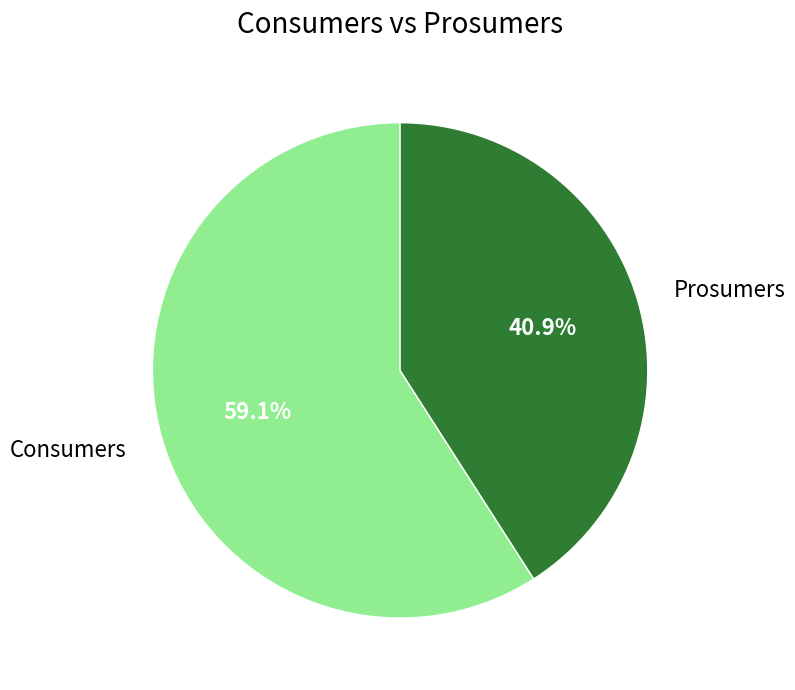

Rank the categories by value from lowest to highest.

Prosumers, Consumers